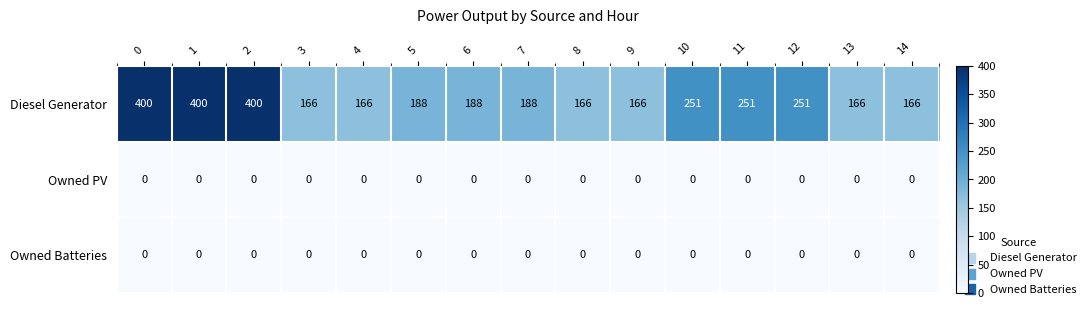

True or false: Owned PV has a value of 0 at 0.

True